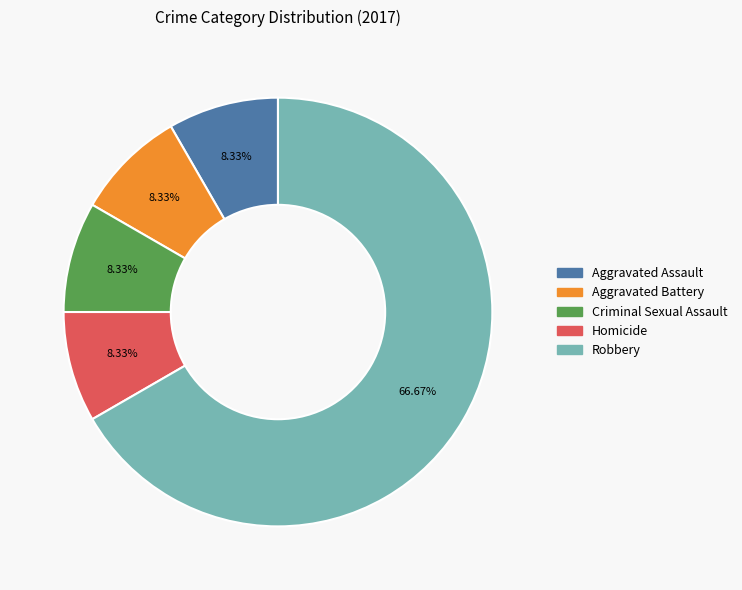

True or false: Aggravated Battery accounts for 19% of the total.

False